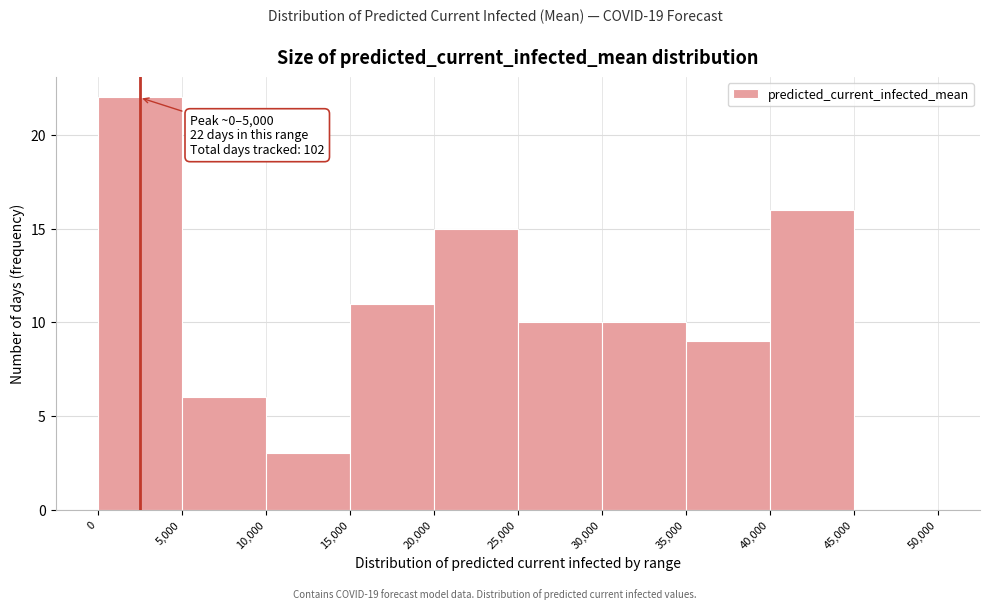

Over which range of the x-axis is the bar tallest?

0 to 5,000